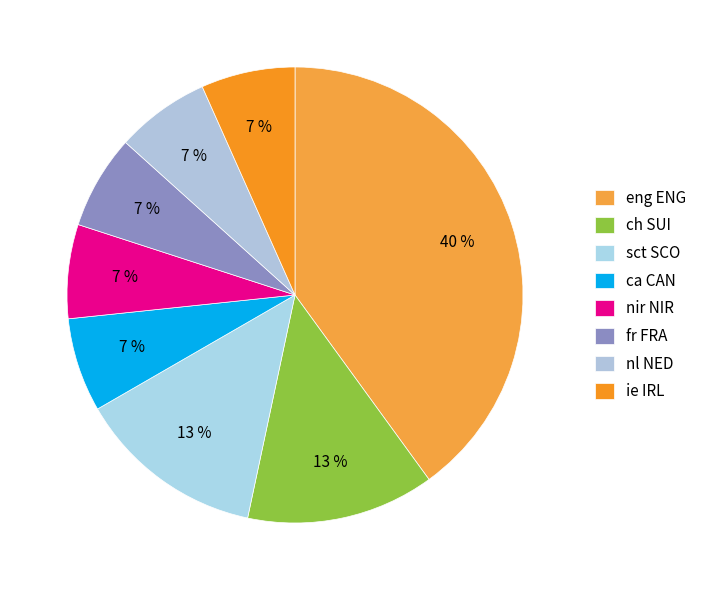

To the nearest percent, what is the combined percentage of sct SCO and nl NED?

20%